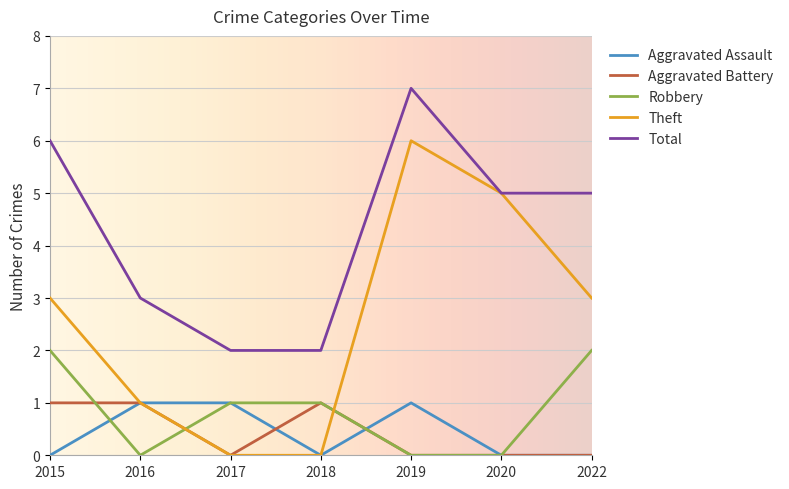

Is the value of Robbery at 2018 greater than the value of Total at 2022?

No